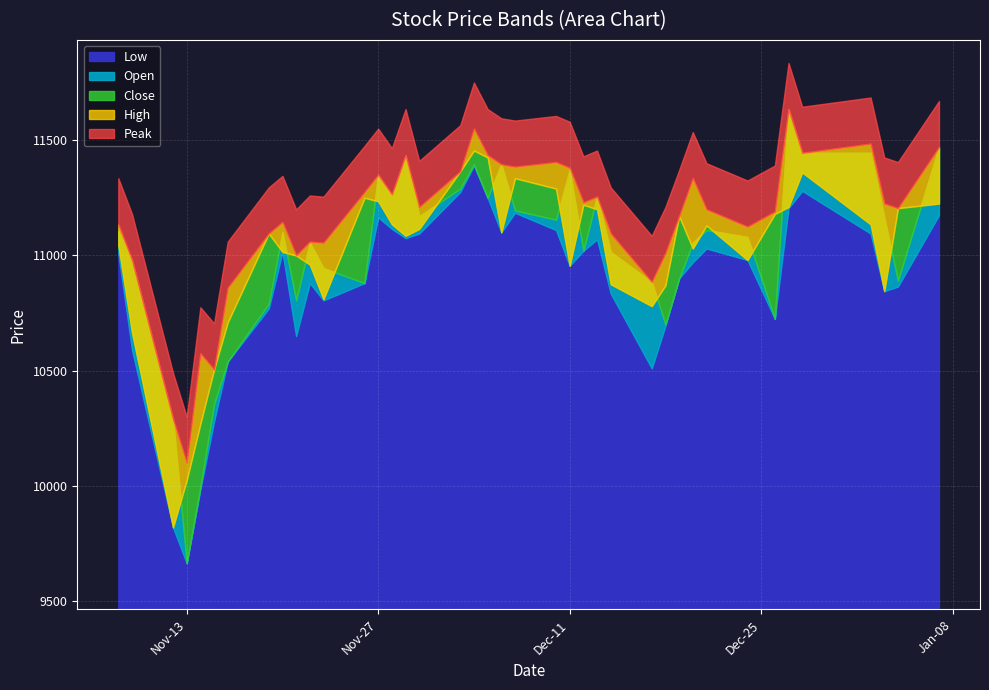

At which category is the sum across all series the highest?

2018-12-04